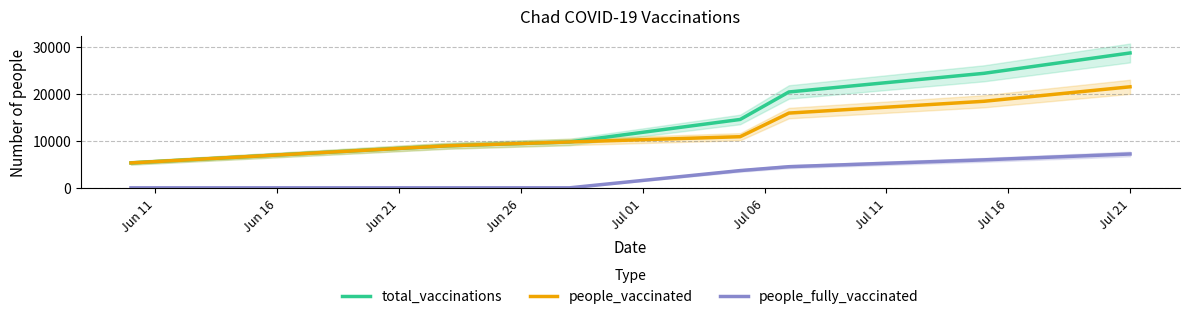

True or false: people_fully_vaccinated and people_vaccinated intersect in this chart.

False